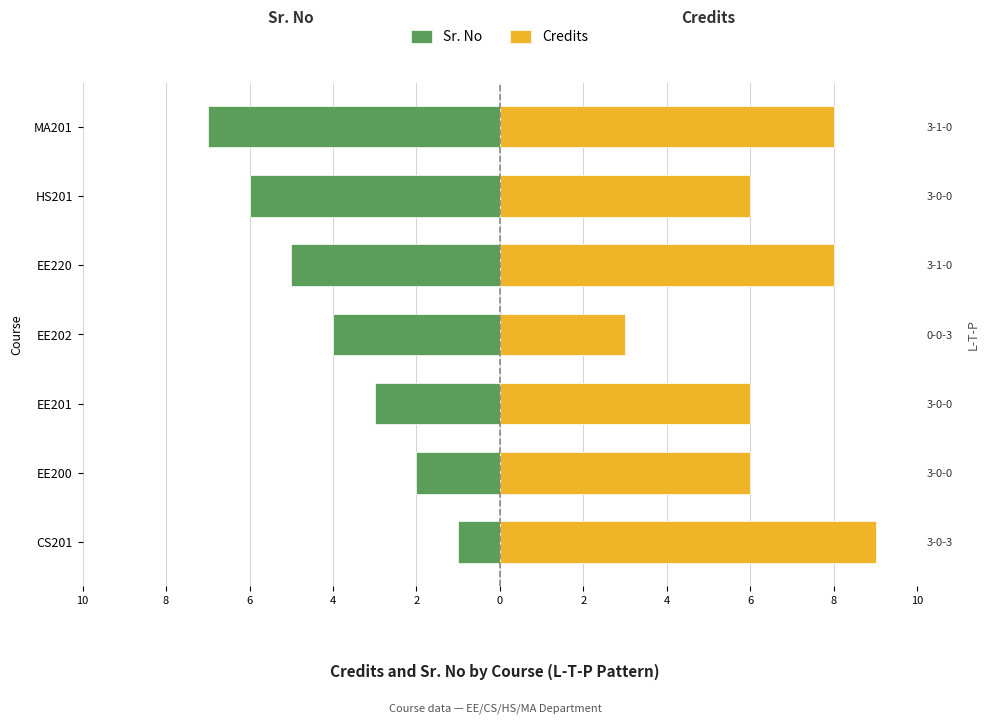

How many data points in Credits are less than 6?

1